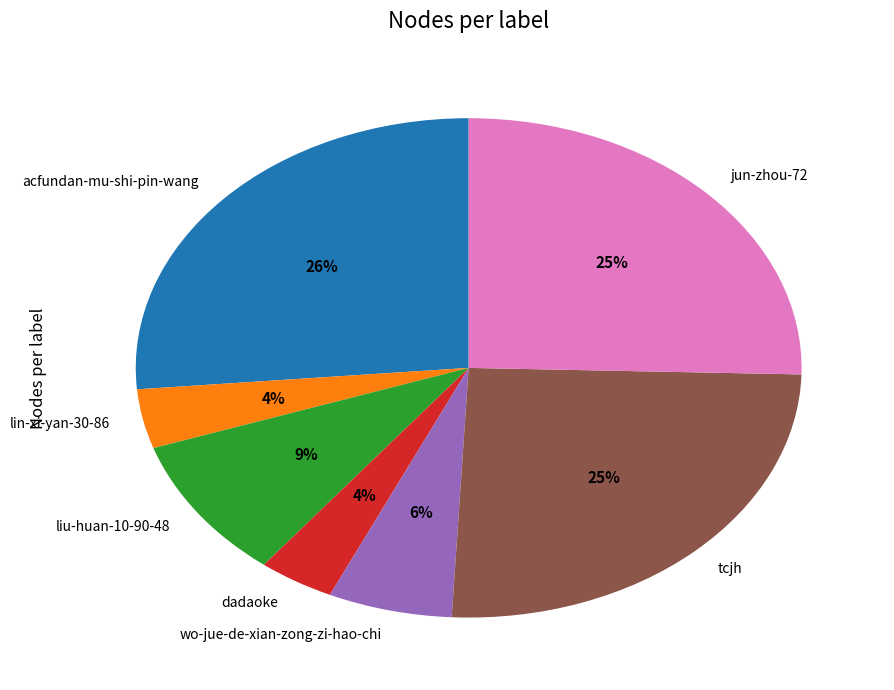

What is the largest slice in the pie chart?

acfundan-mu-shi-pin-wang